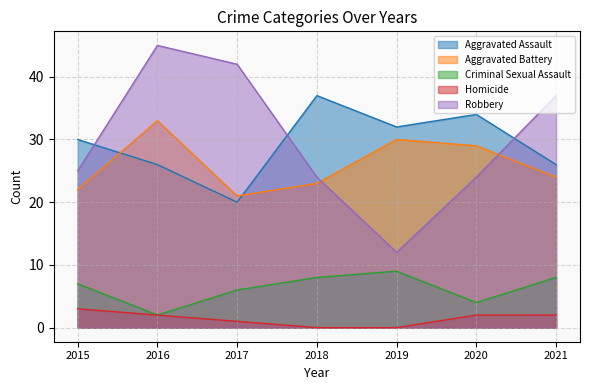

How many values in the Robbery series are below 25?

3